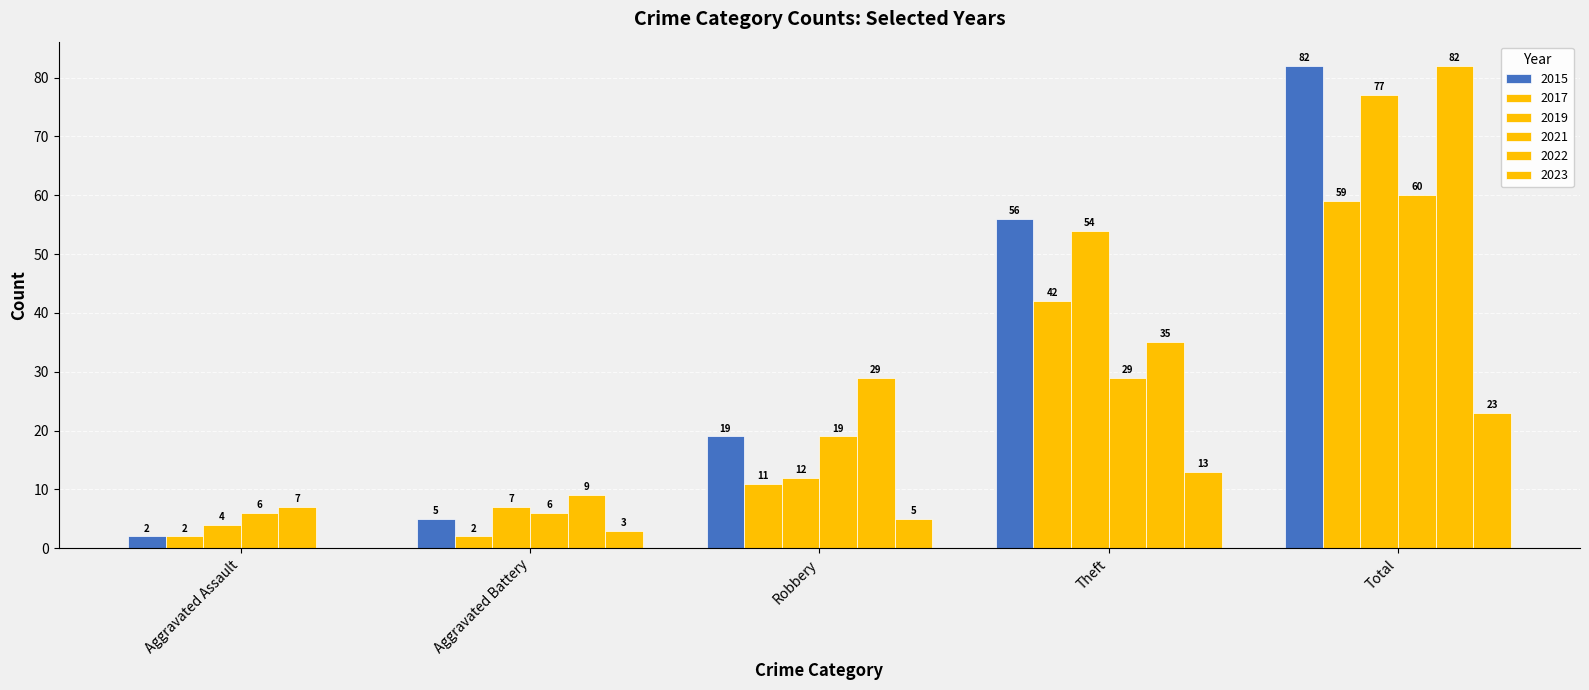

True or false: 2017 has a value of 90 at Total.

False